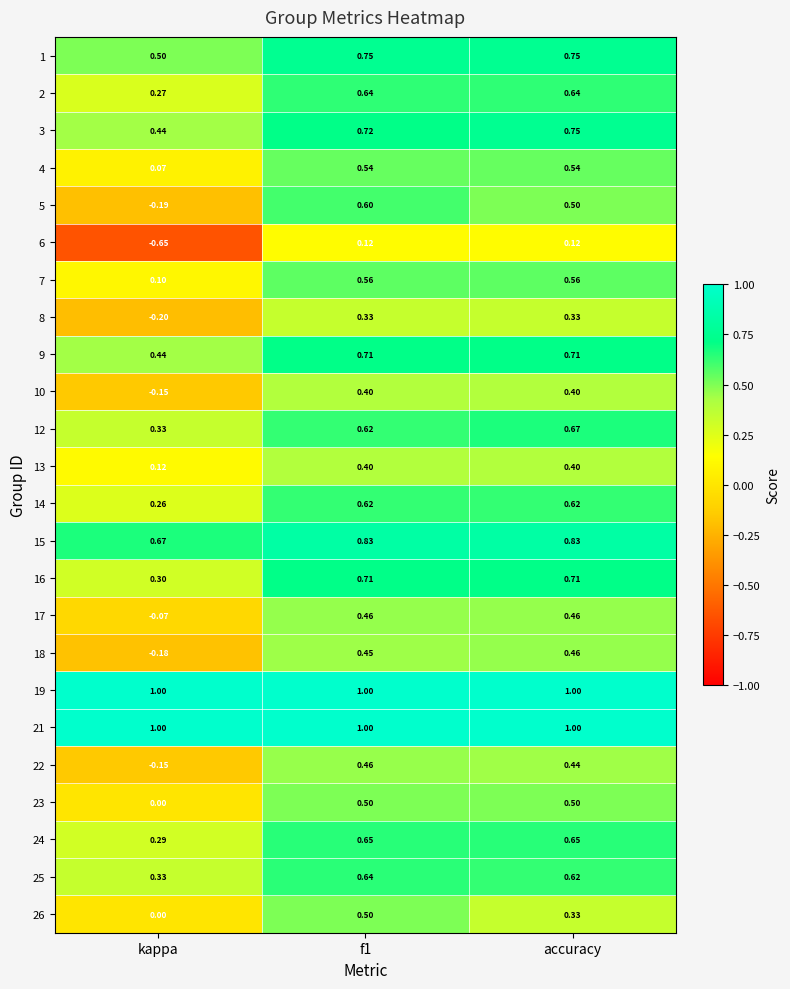

Which category has the lowest value in the 18 series?

kappa